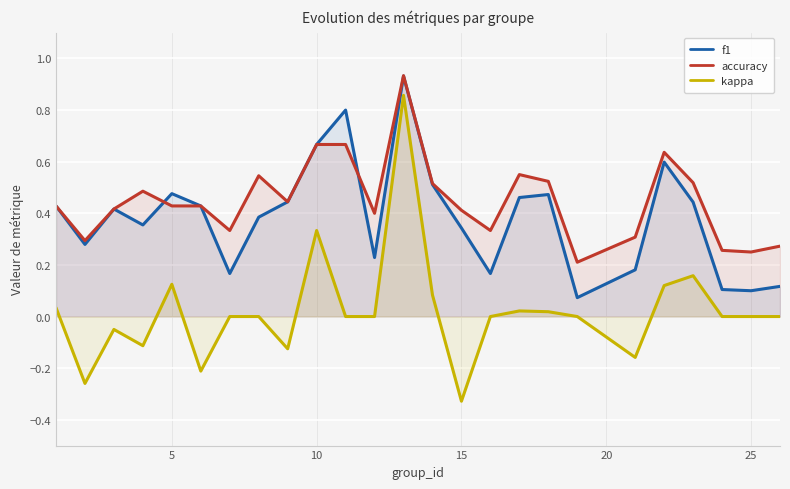

At which category does the chart reach its minimum across all series?

15